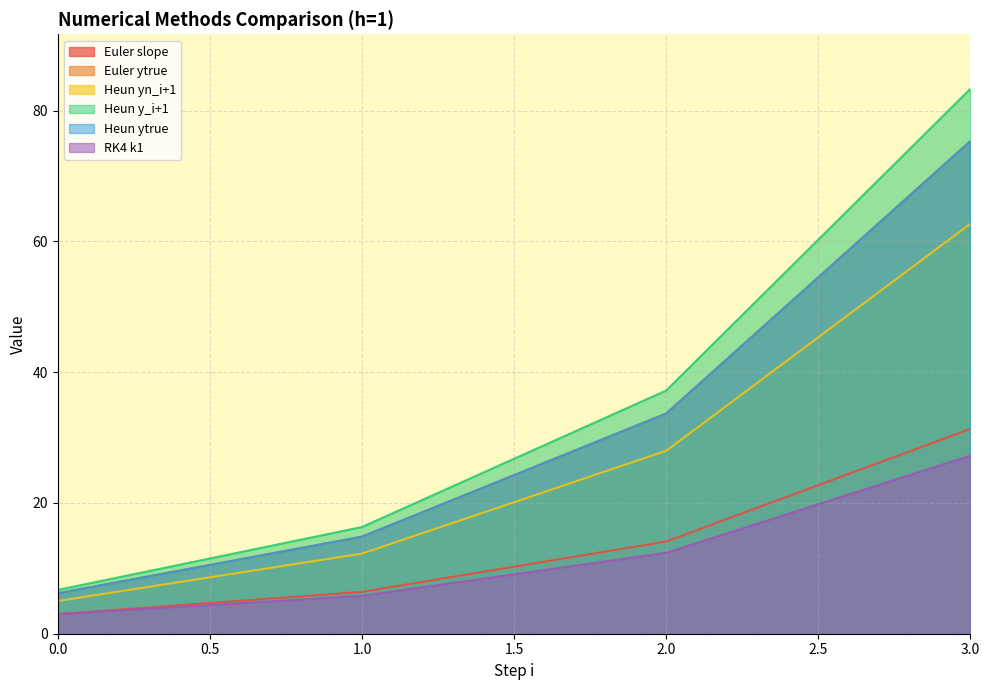

At which label does Euler slope first exceed 14?

2.0